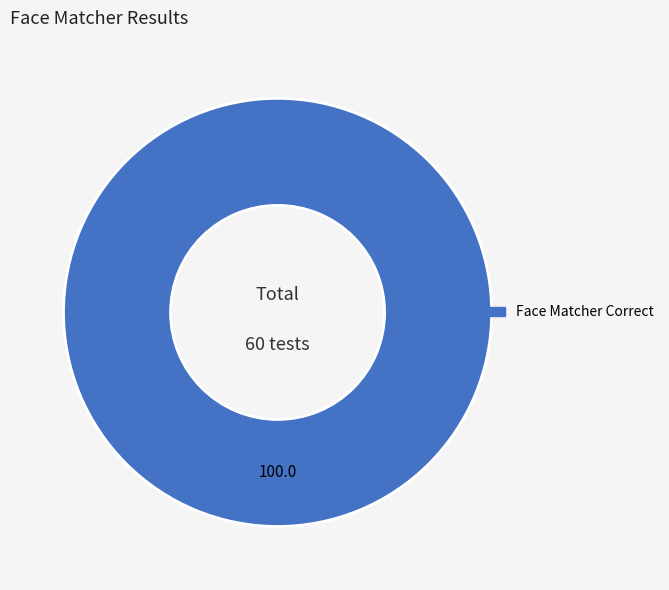

How many segments does this pie chart have?

1